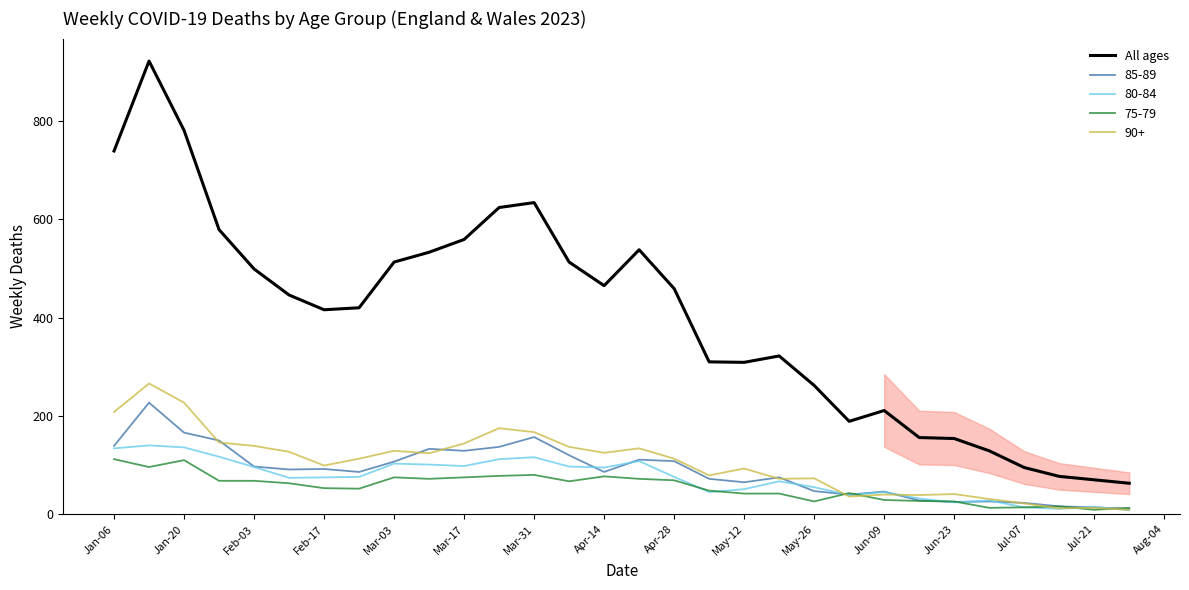

Which series has the largest range (max minus min)?

All ages